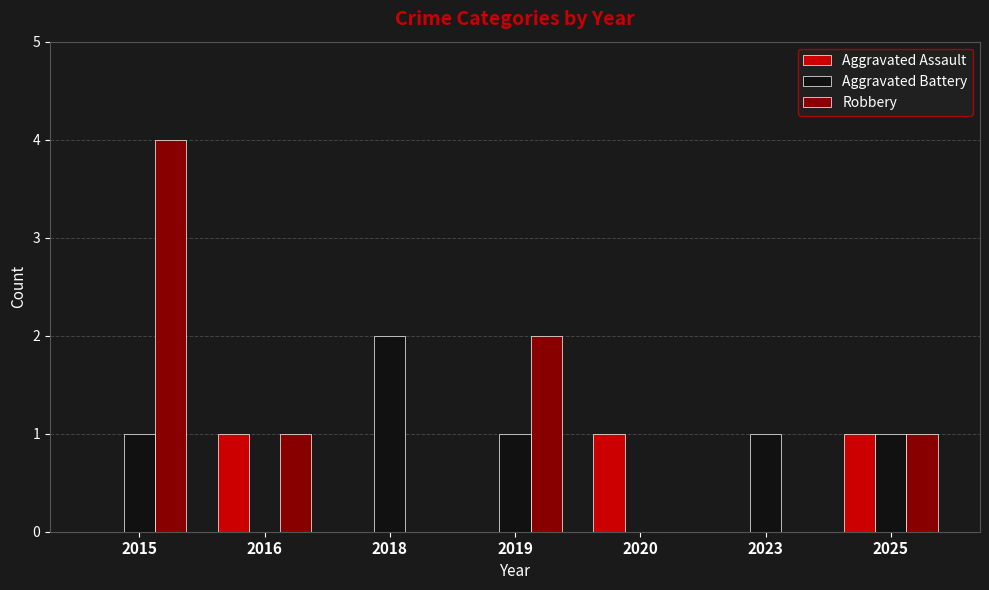

Which series changed the most between 2016 and 2025?

Aggravated Battery